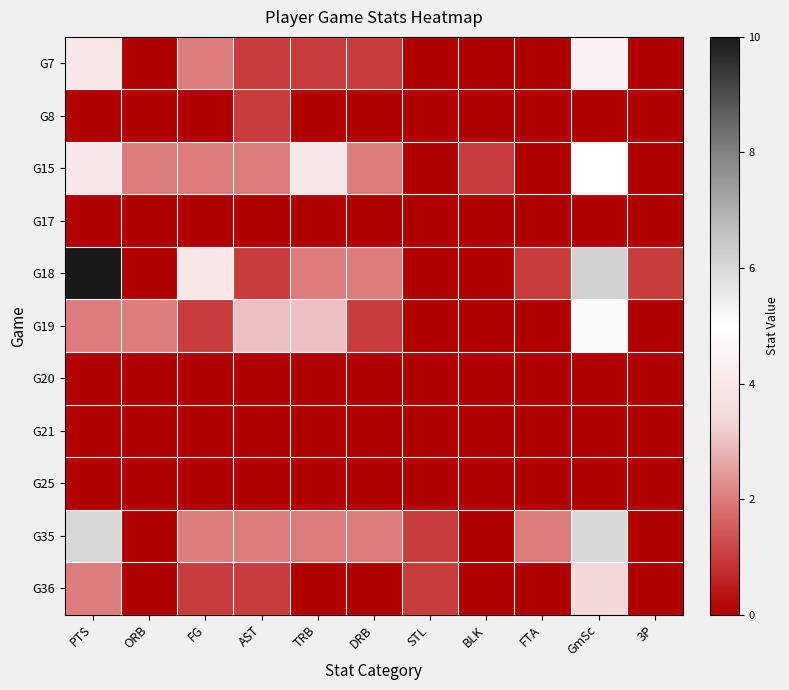

Which series has the largest range (max minus min)?

G18